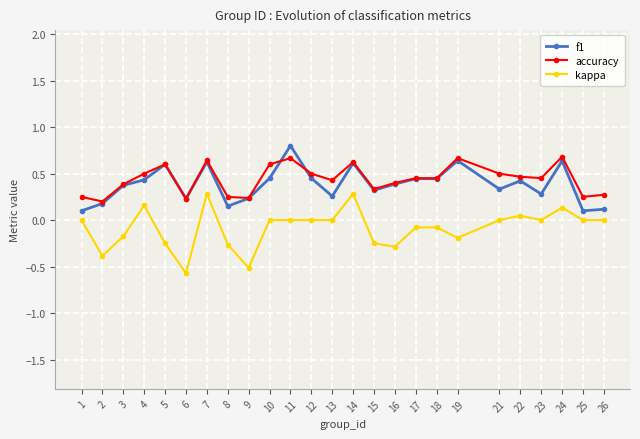

True or false: kappa has a value of -0.2 at 3.

True